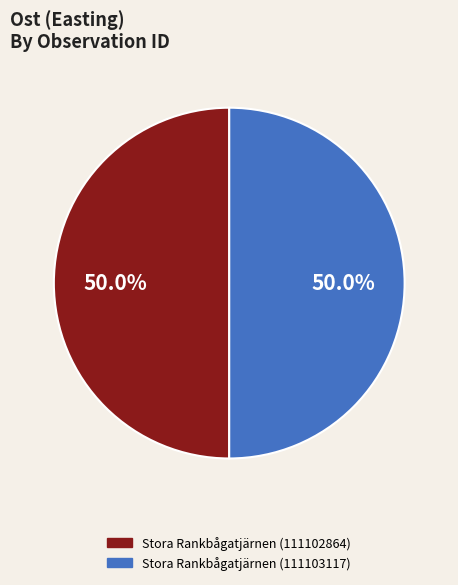

To the nearest percent, what percentage of the pie is Stora Rankbågatjärnen (111103117)?

50%